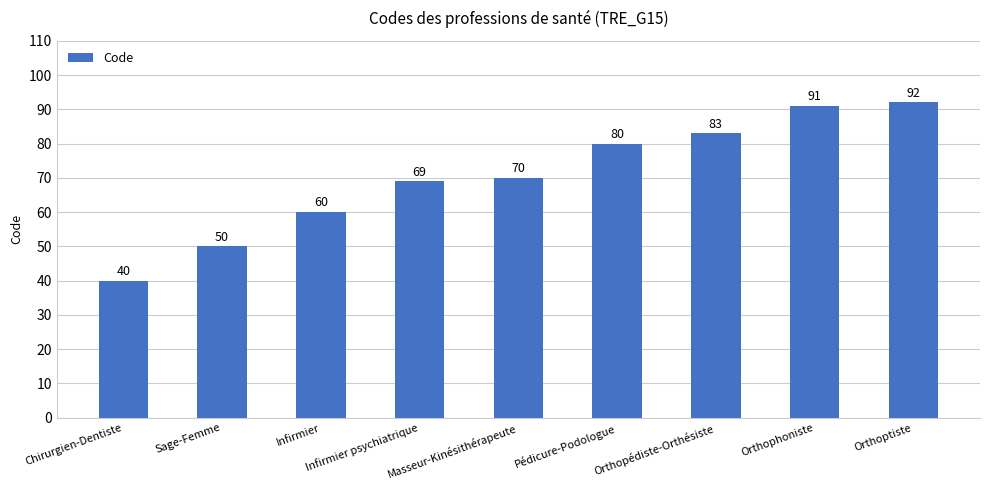

True or false: the data shows 9 at Chirurgien-Dentiste.

False